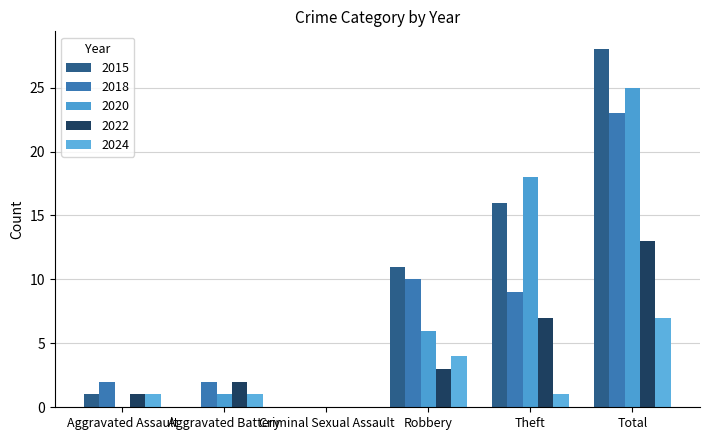

What is the greatest value displayed?

28